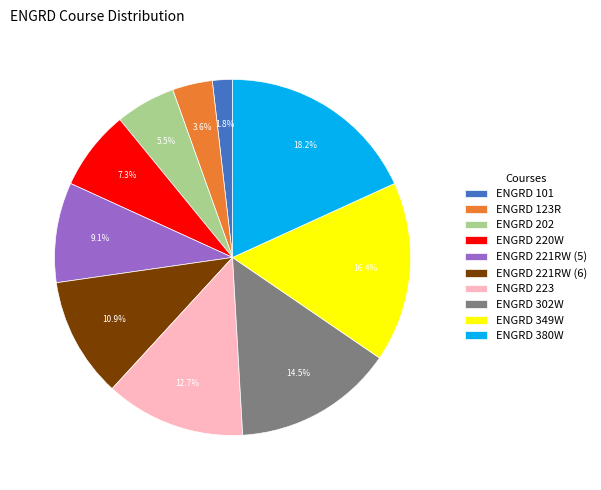

The ENGRD 223 slice represents 27% of the pie. True or false?

False